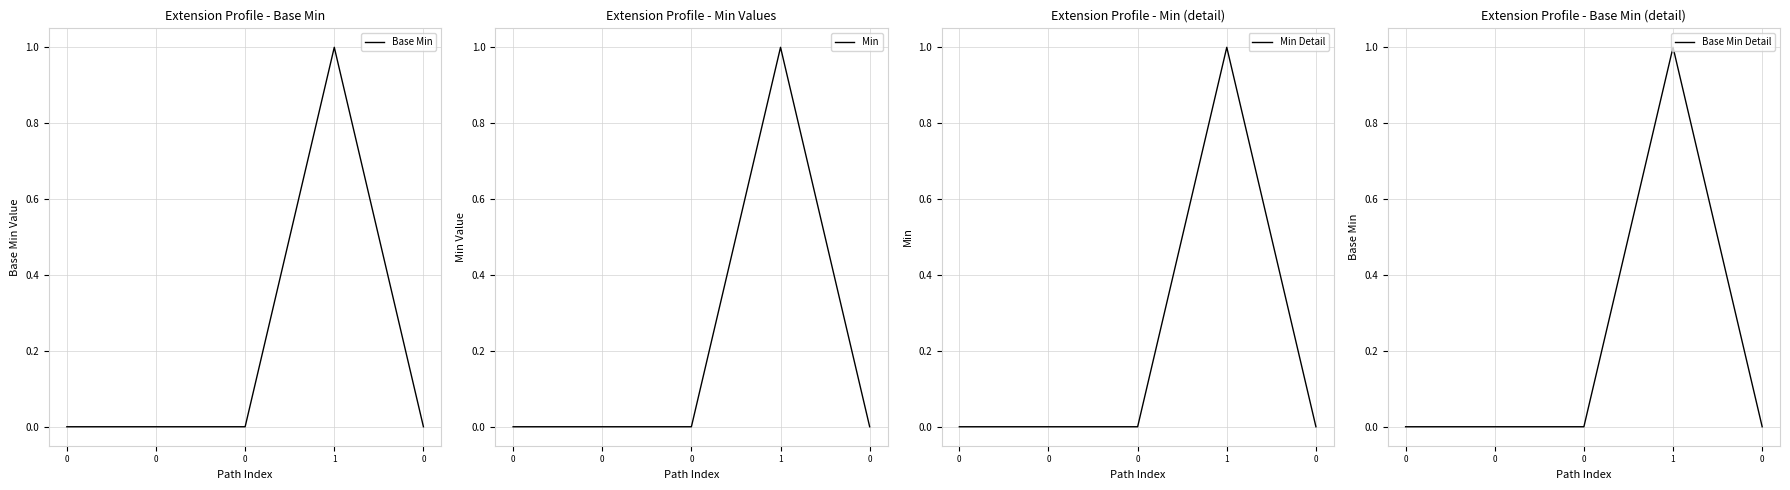

At how many categories does at least one series exceed 0?

1